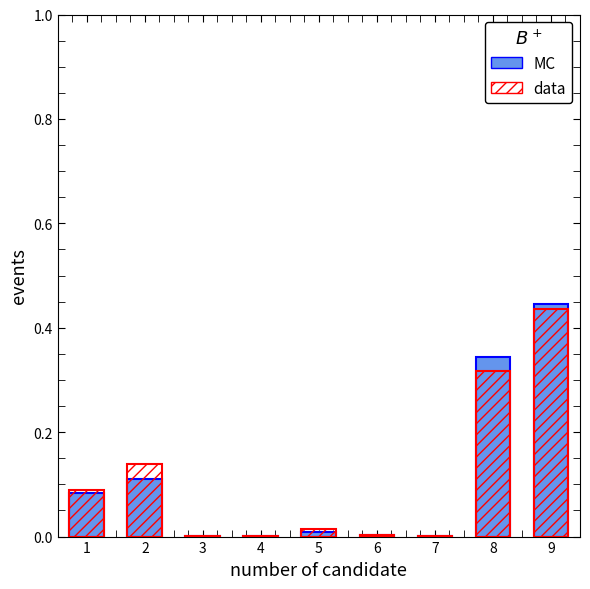

Reading left to right, extract all data points from this chart.

MC: 0.1	0.1	0.0	0.0	0.0	0.0	0.0	0.3	0.4
data: 0.1	0.1	0.0	0.0	0.0	0.0	0.0	0.3	0.4